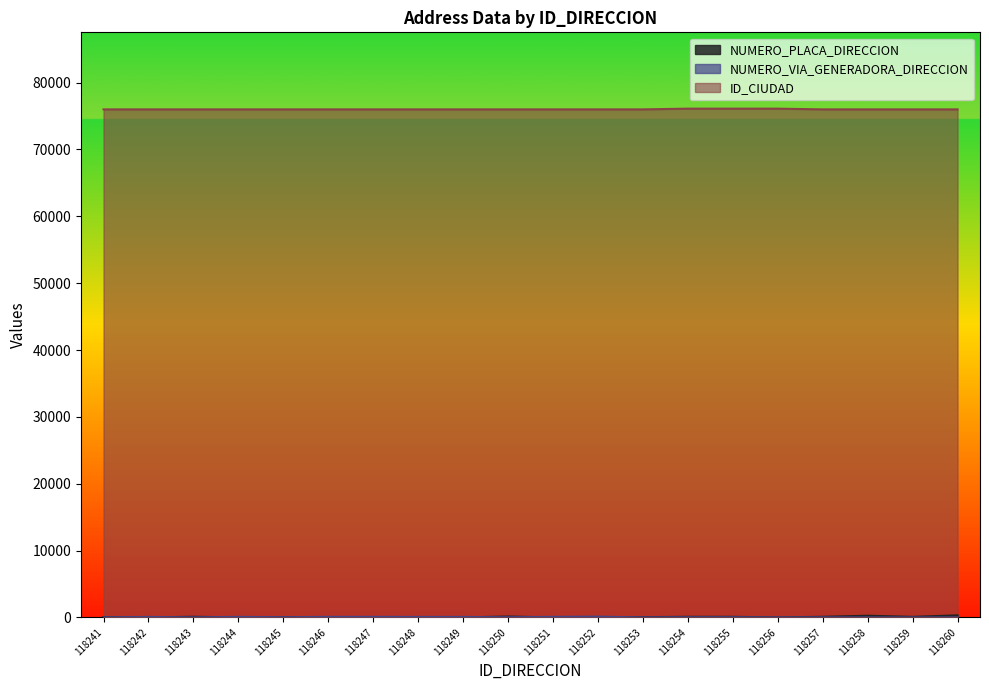

How many distinct data groups are displayed?

3